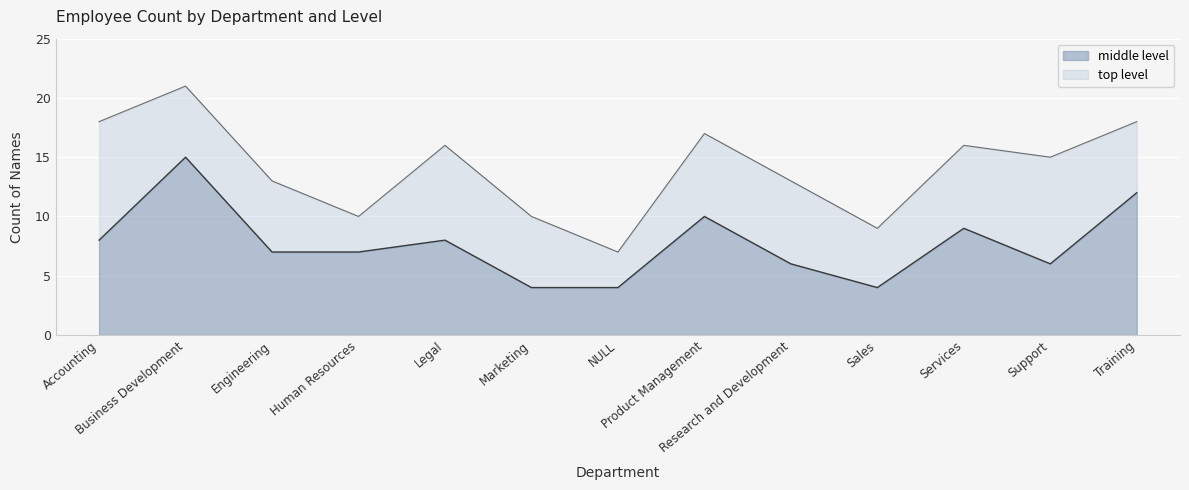

Reading left to right, transcribe all the data shown in this chart.

Accounting=8	Business Development=15	Engineering=7	Human Resources=7	Legal=8	Marketing=4	NULL=4	Product Management=10	Research and Development=6	Sales=4	Services=9	Support=6	Training=12